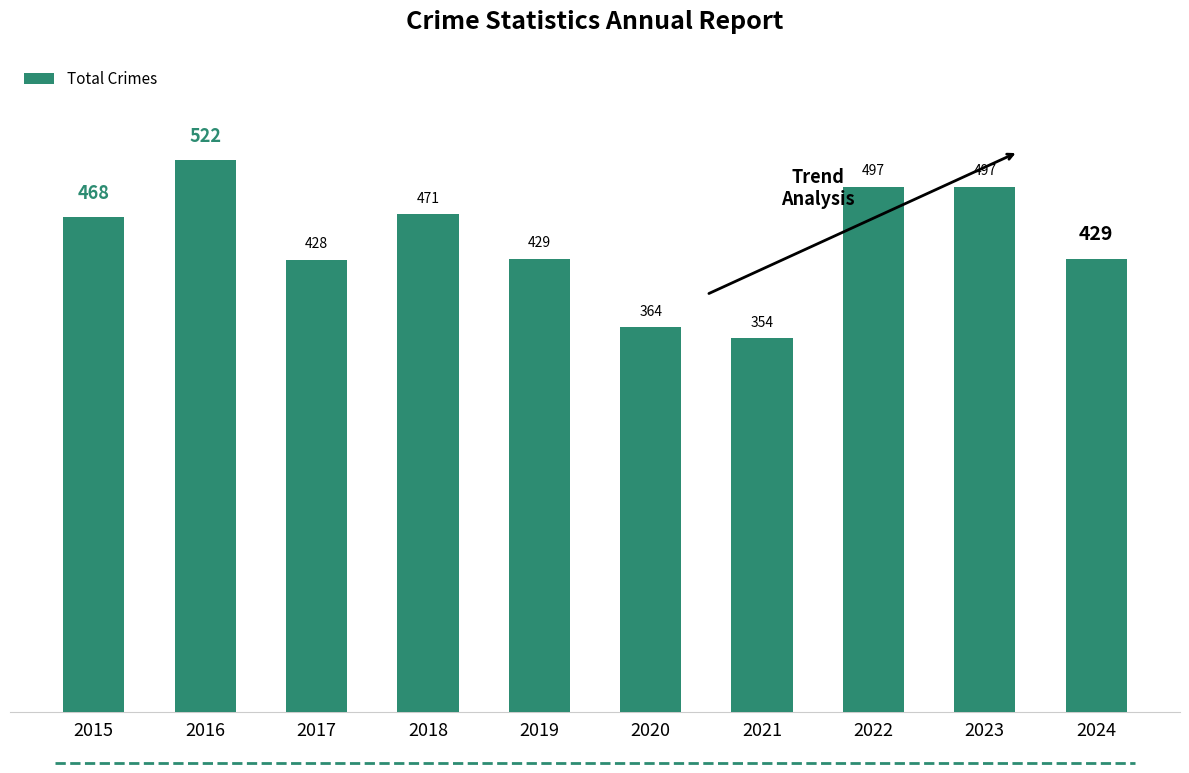

Which label corresponds to the smallest value in the chart?

2021